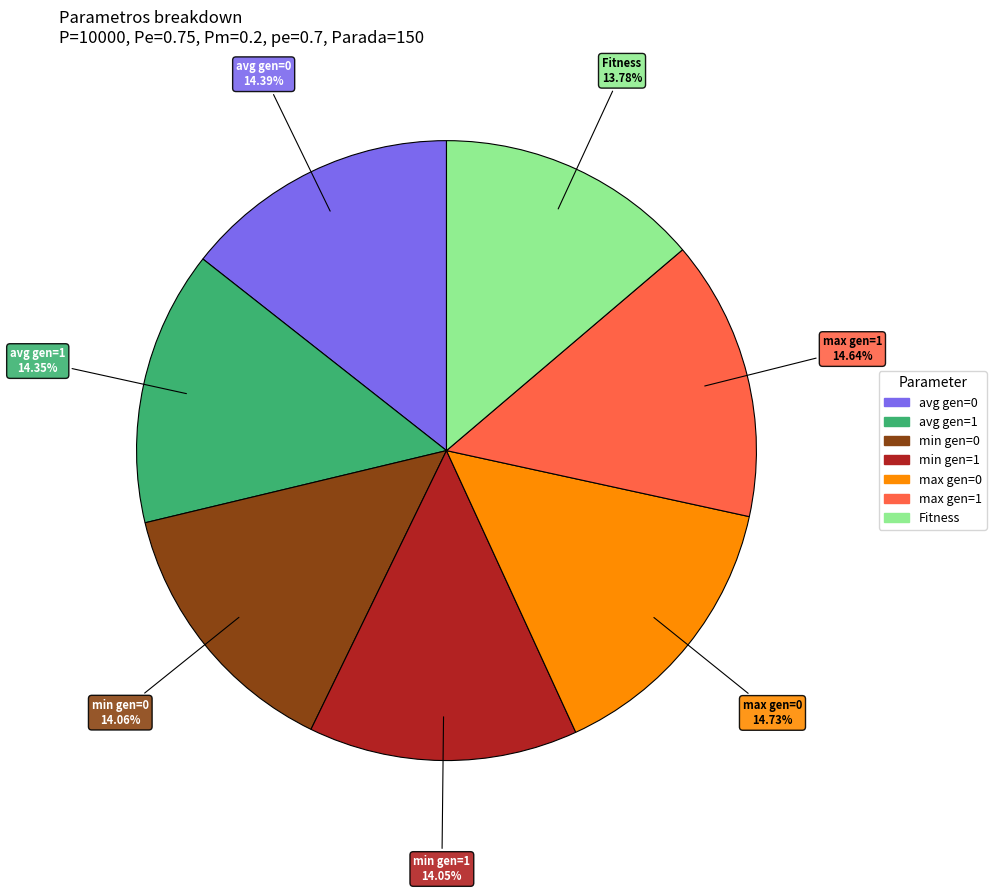

Does any single category account for the majority?

No